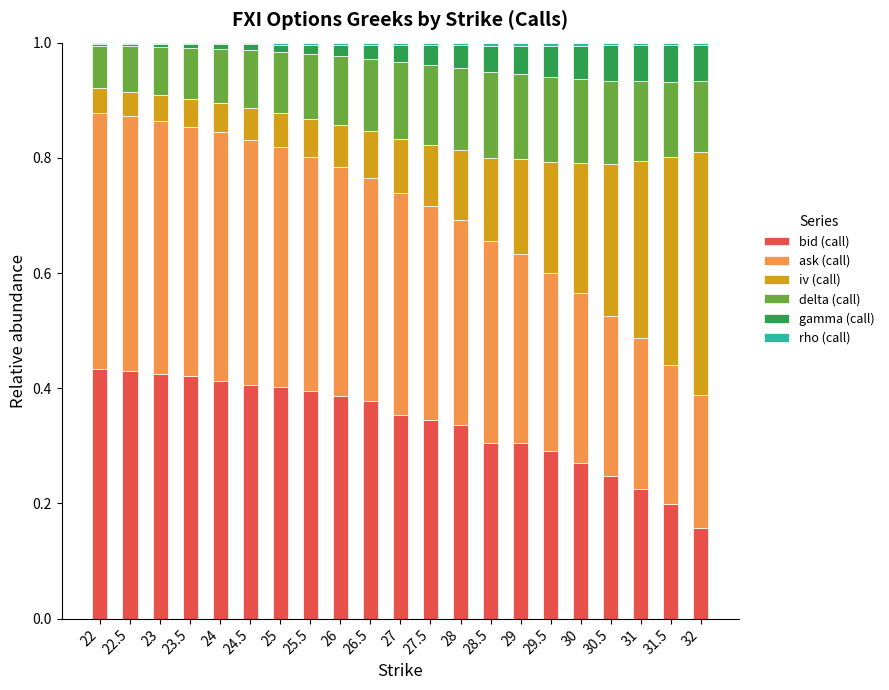

What is the sum of all bid (call) values?

7.1